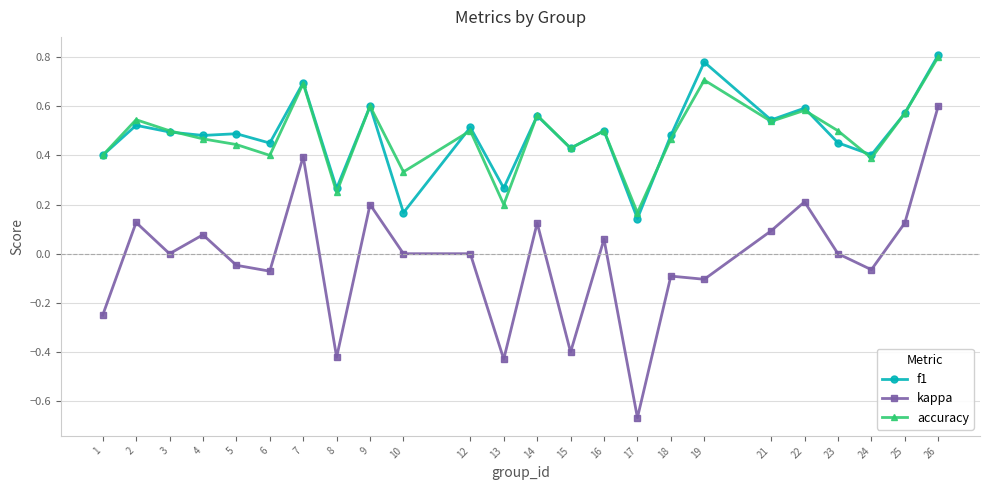

What is the total value across all series at 26?

2.2